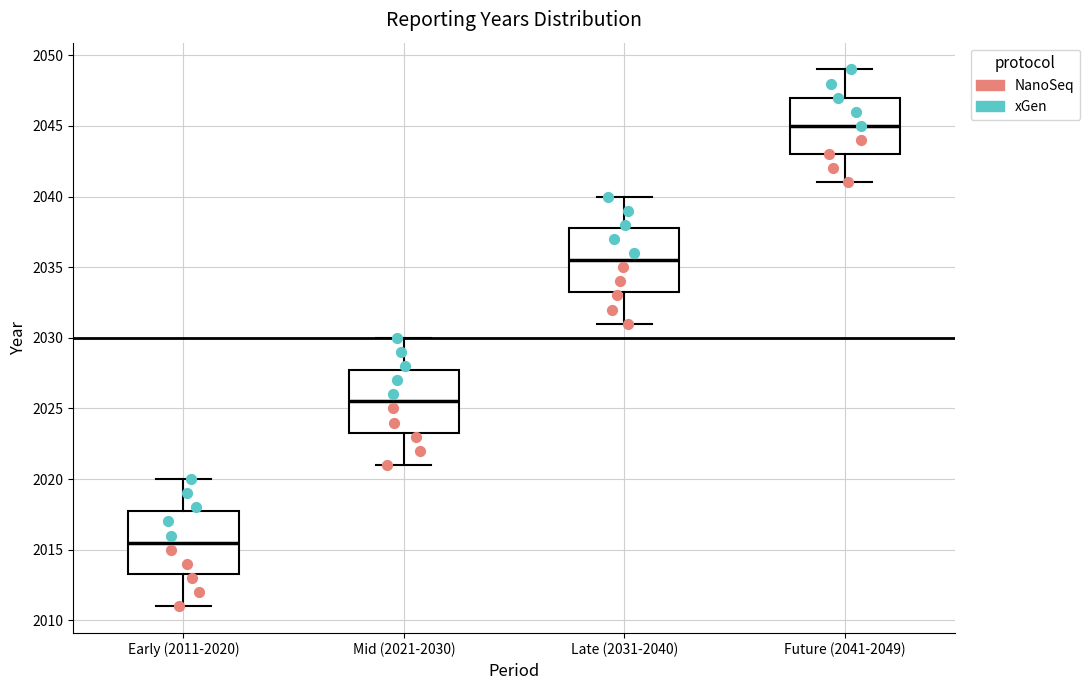

Reading left to right, transcribe this box plot: for each box, give where its median line is, the range the box spans, and where its two whiskers end, as read against the y-axis. The values are not printed on the chart, so give them approximately, as read against the axis.

Early (2011-2020): median 2015.5, box 2013.5 to 2018.0, whiskers 2011.0 to 2020.0
Mid (2021-2030): median 2025.5, box 2023.5 to 2028.0, whiskers 2021.0 to 2030.0
Late (2031-2040): median 2035.5, box 2033.5 to 2038.0, whiskers 2031.0 to 2040.0
Future (2041-2049): median 2045.0, box 2043.0 to 2047.0, whiskers 2041.0 to 2049.0